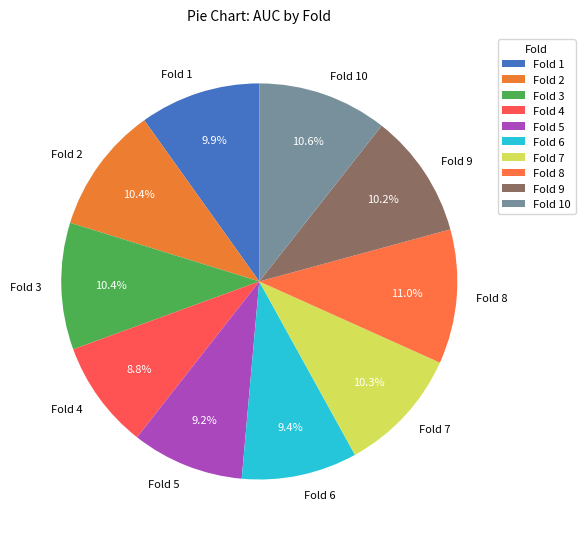

To the nearest percent, what is the difference between the Fold 5 and Fold 9 slice percentages?

1%